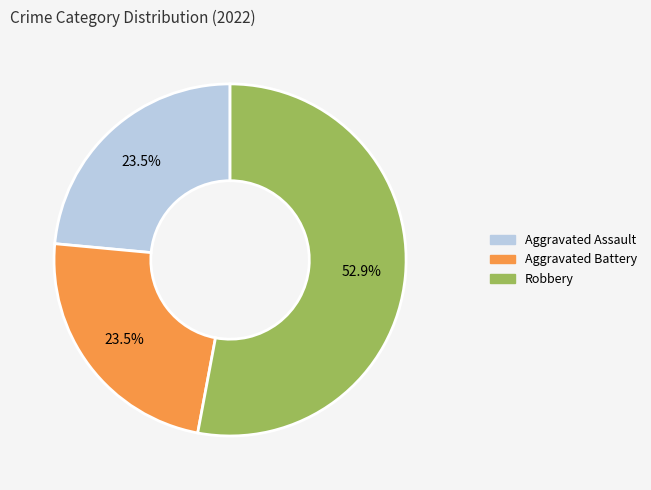

Is there any slice that represents more than half of the pie?

Yes